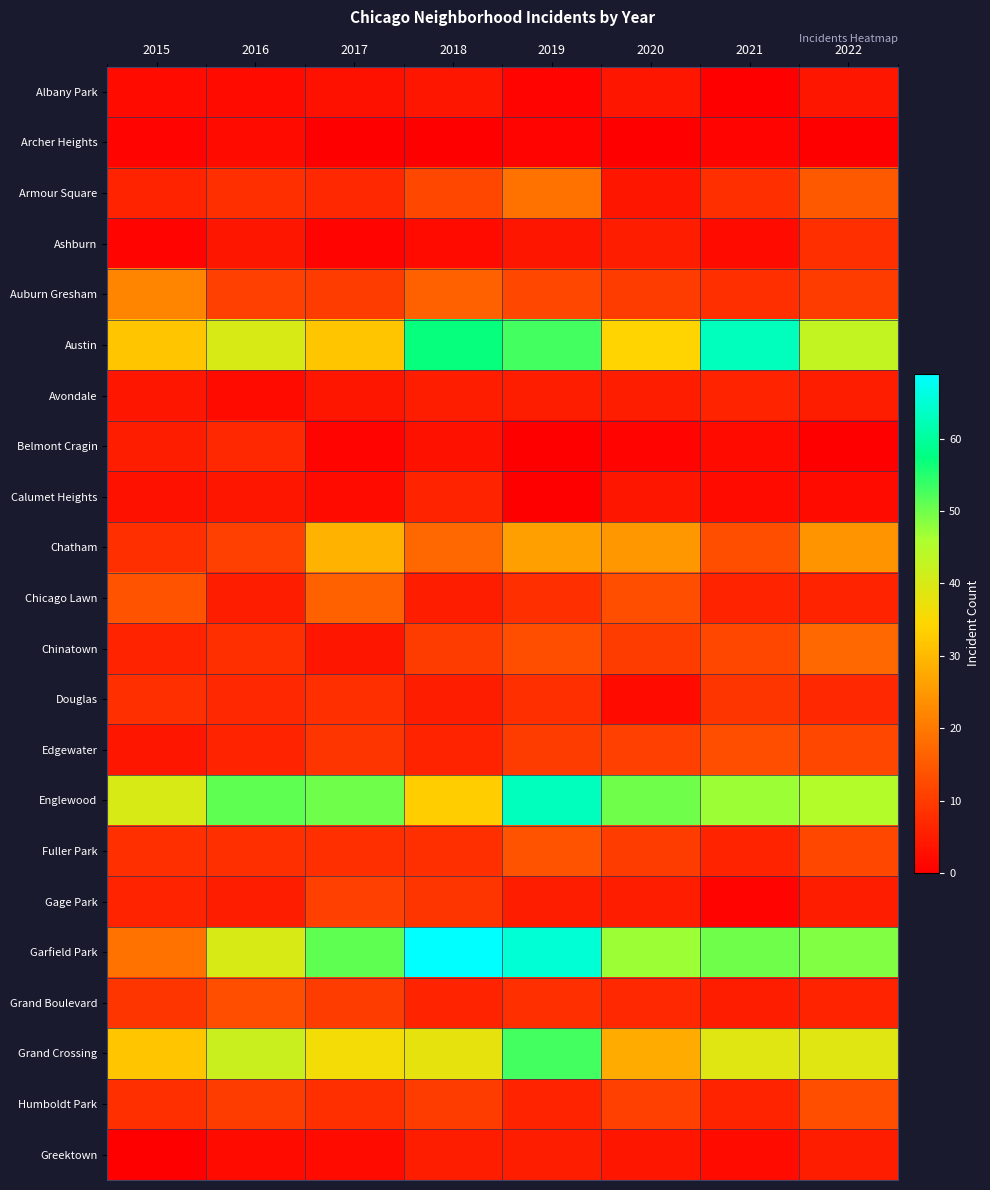

Rank the series by their maximum value, from lowest to highest.

Archer Heights, Albany Park, Greektown, Avondale, Calumet Heights, Belmont Cragin, Ashburn, Douglas, Gage Park, Edgewater, Grand Boulevard, Humboldt Park, Fuller Park, Chicago Lawn, Chinatown, Armour Square, Auburn Gresham, Chatham, Grand Crossing, Austin, Englewood, Garfield Park